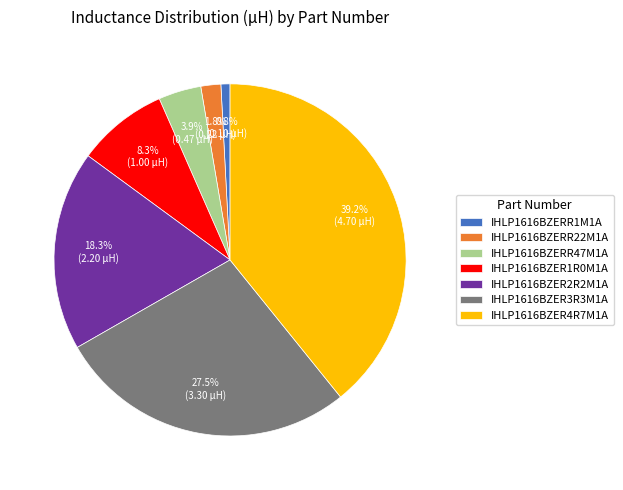

Does IHLP1616BZER1R0M1A represent more than half of the total?

No